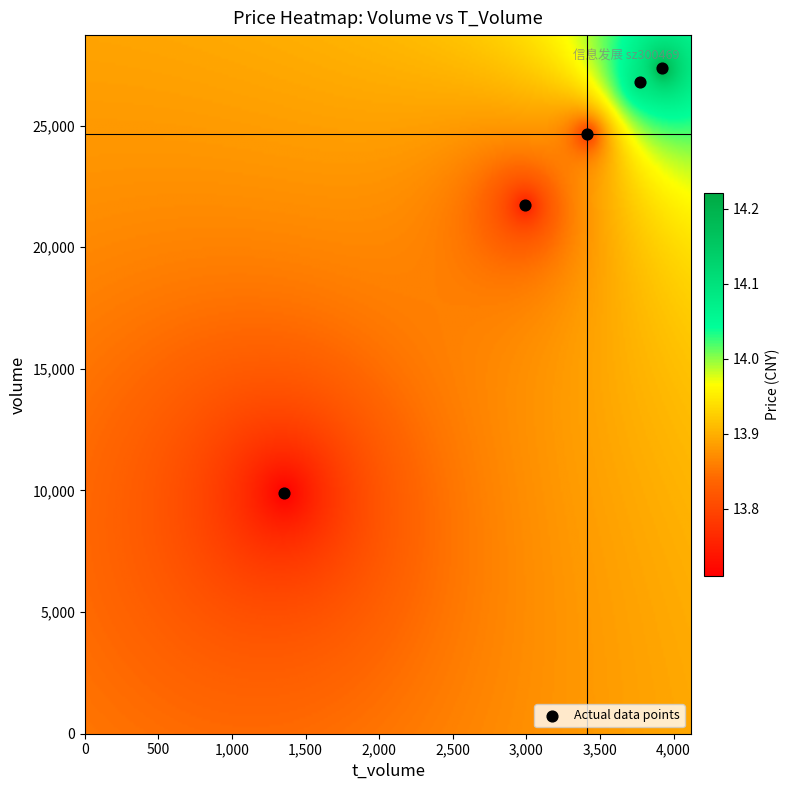

List the coordinates of all points as (X, Y) pairs, reading left to right.

(1352, 9887)  (2993, 21736)  (3413, 24649)  (3774, 26795)  (3924, 27350)